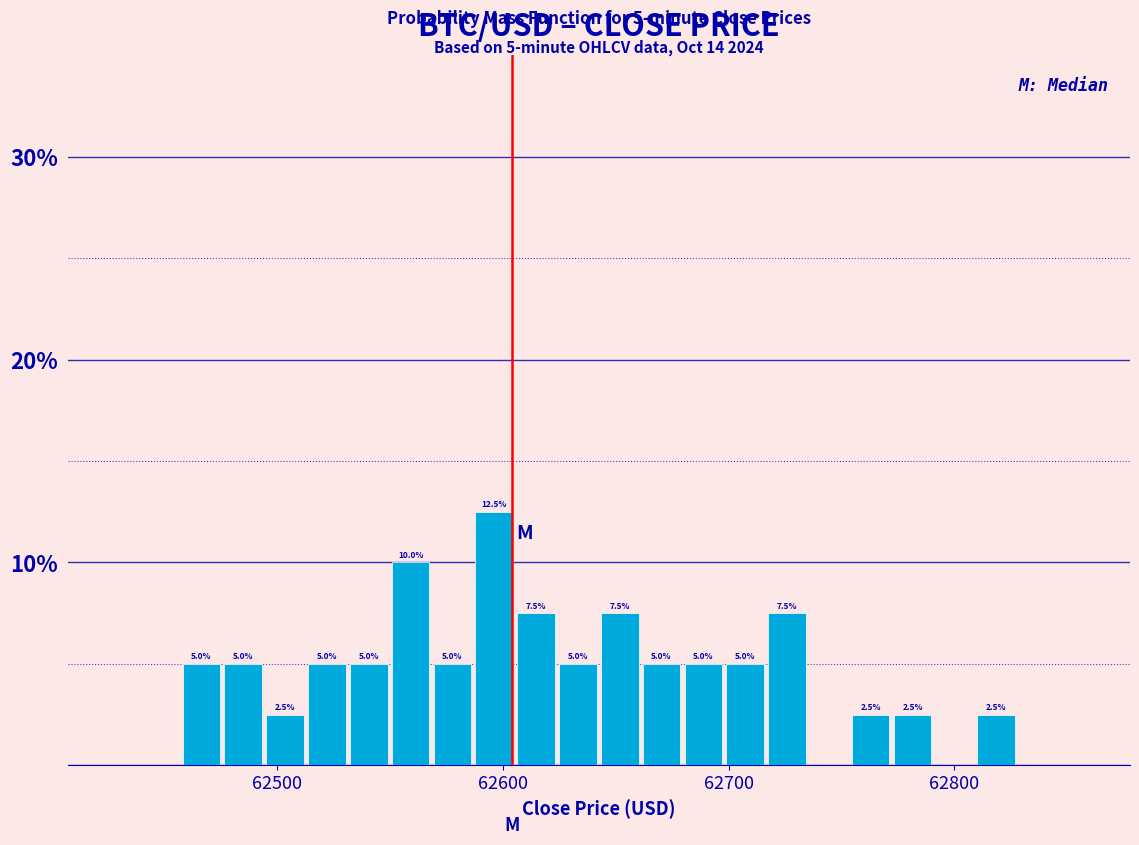

Read against the x-axis, roughly where is the centre of the tallest bar?

62600